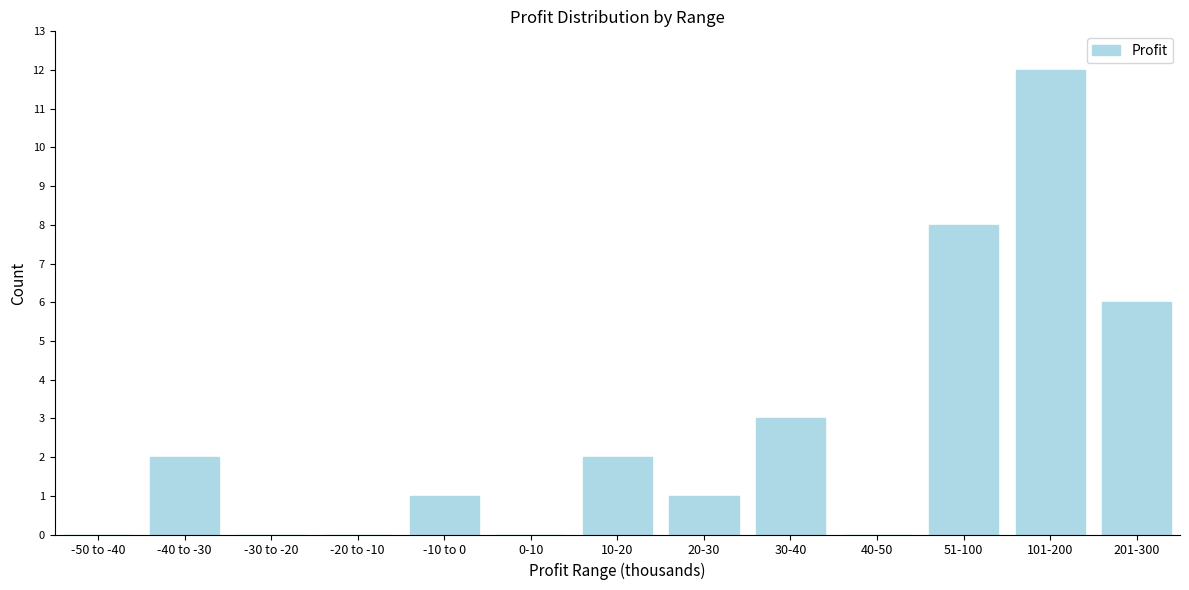

Reading left to right, list all the values displayed in this chart.

-50 to -40=0	-40 to -30=2	-30 to -20=0	-20 to -10=0	-10 to 0=1	0-10=0	10-20=2	20-30=1	30-40=3	40-50=0	51-100=8	101-200=12	201-300=6